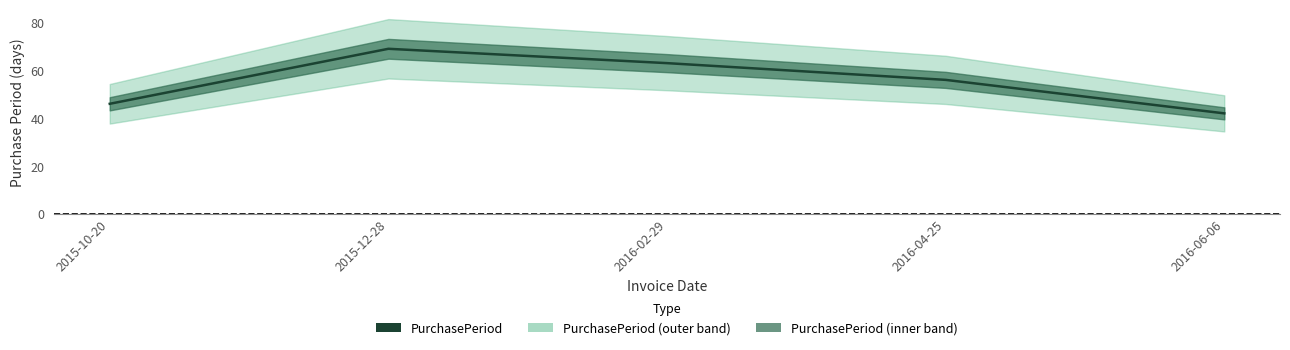

What is the greatest value displayed?

69